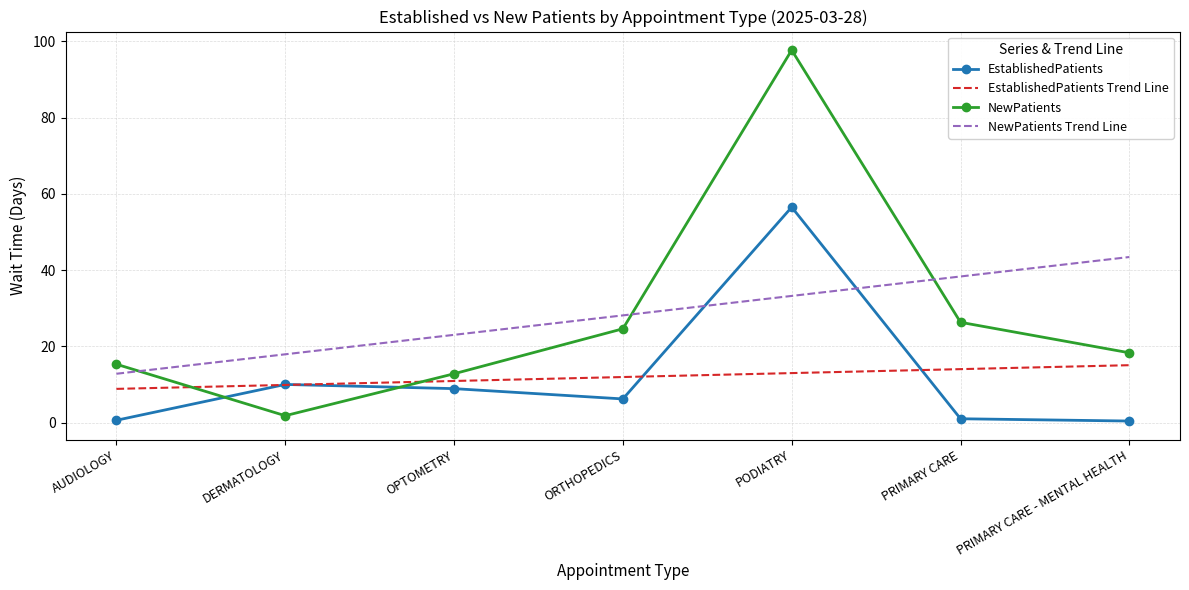

At which label is EstablishedPatients closest to 28?

DERMATOLOGY